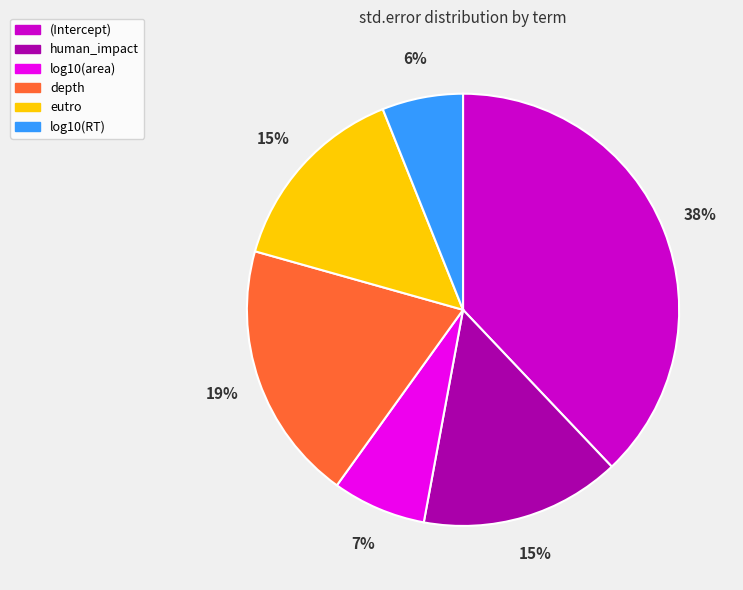

Combined, do (Intercept) and human_impact account for over 50%?

Yes